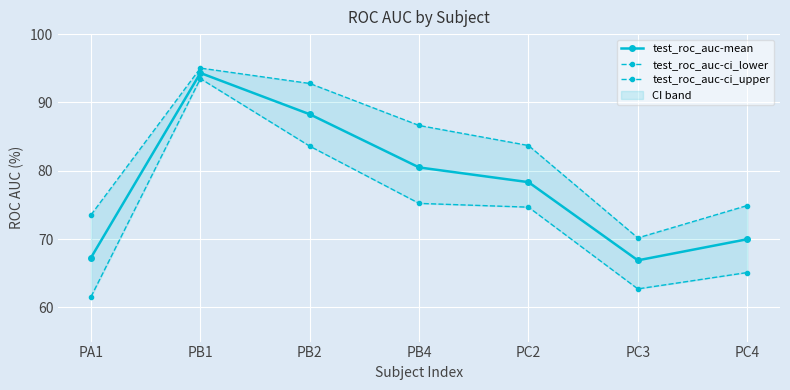

At which label does test_roc_auc-ci_lower first exceed 74?

PB1